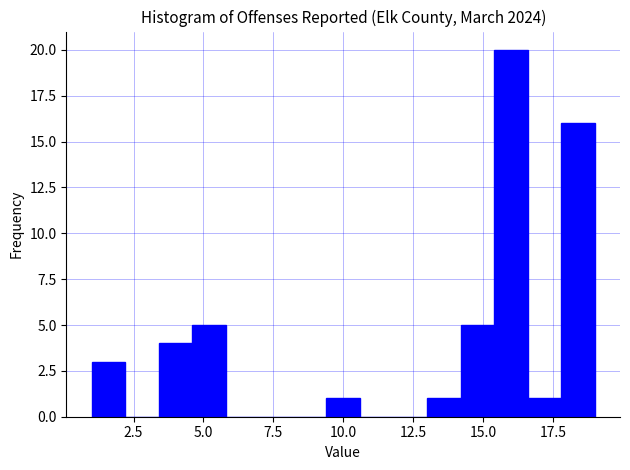

Read against the x-axis, roughly where is the centre of the tallest bar?

16.0